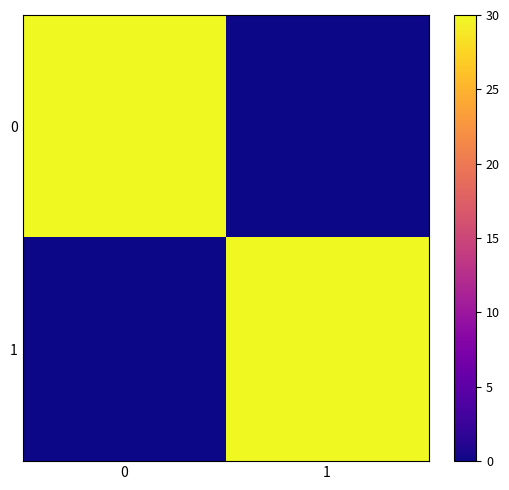

Reading left to right, extract all data points from this chart.

0: 0=30	1=0
1: 0=0	1=30